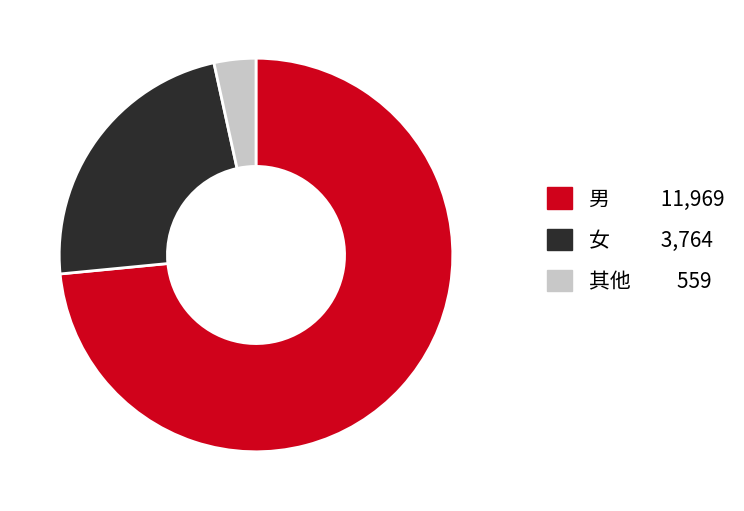

Does 其他 559 account for over 50% of the chart?

No